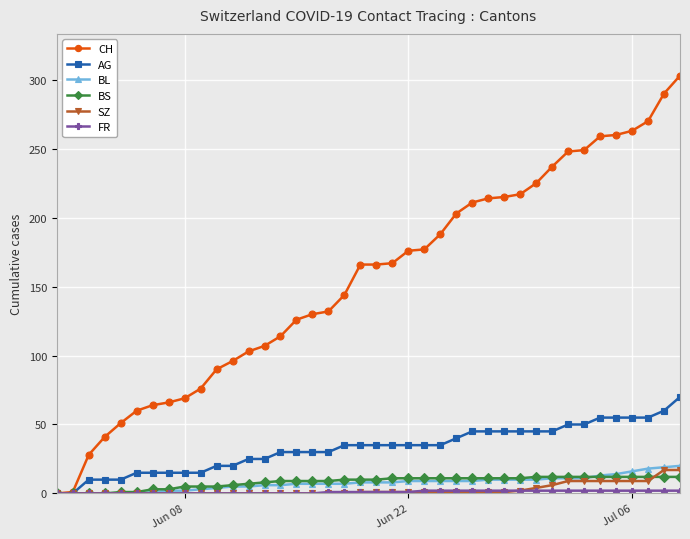

What is the greatest value displayed?

303